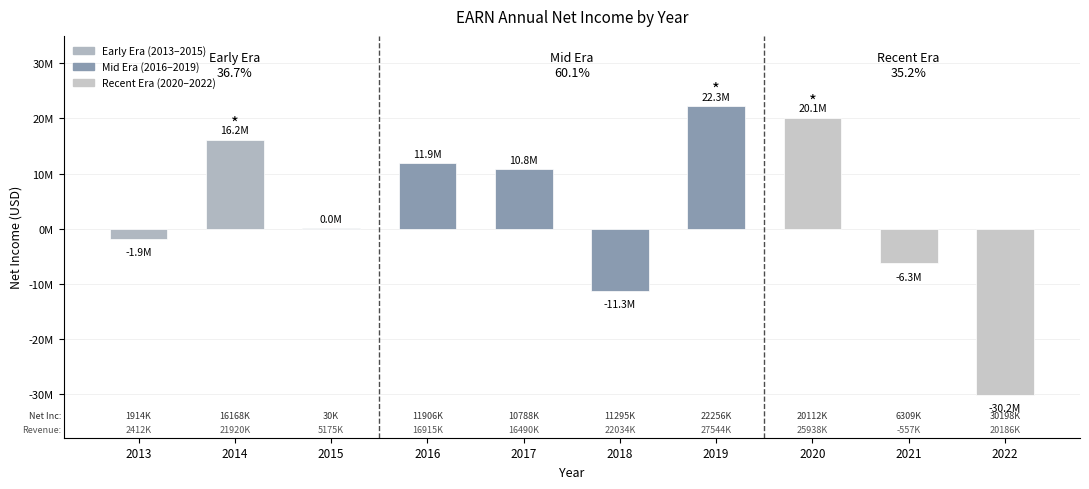

Are the bars horizontal?

No